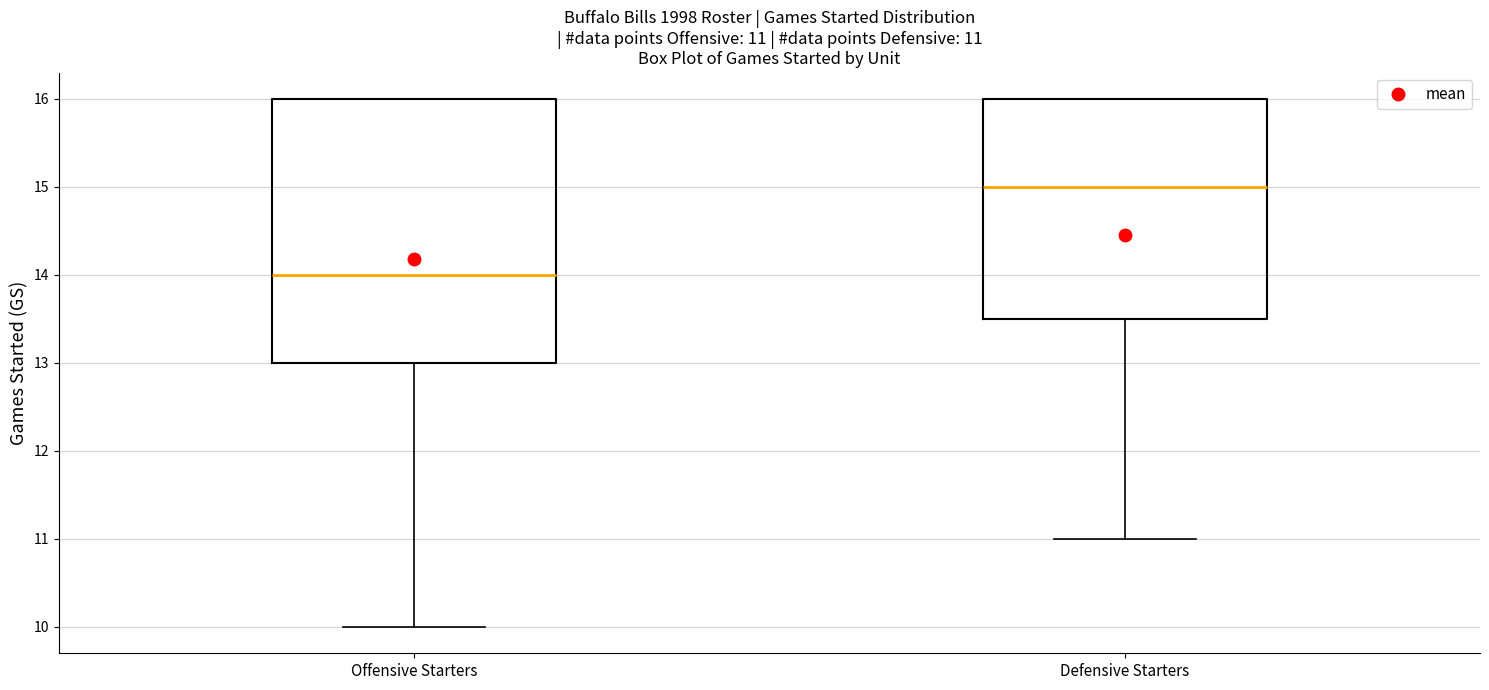

Which box's median line is the highest?

Defensive Starters